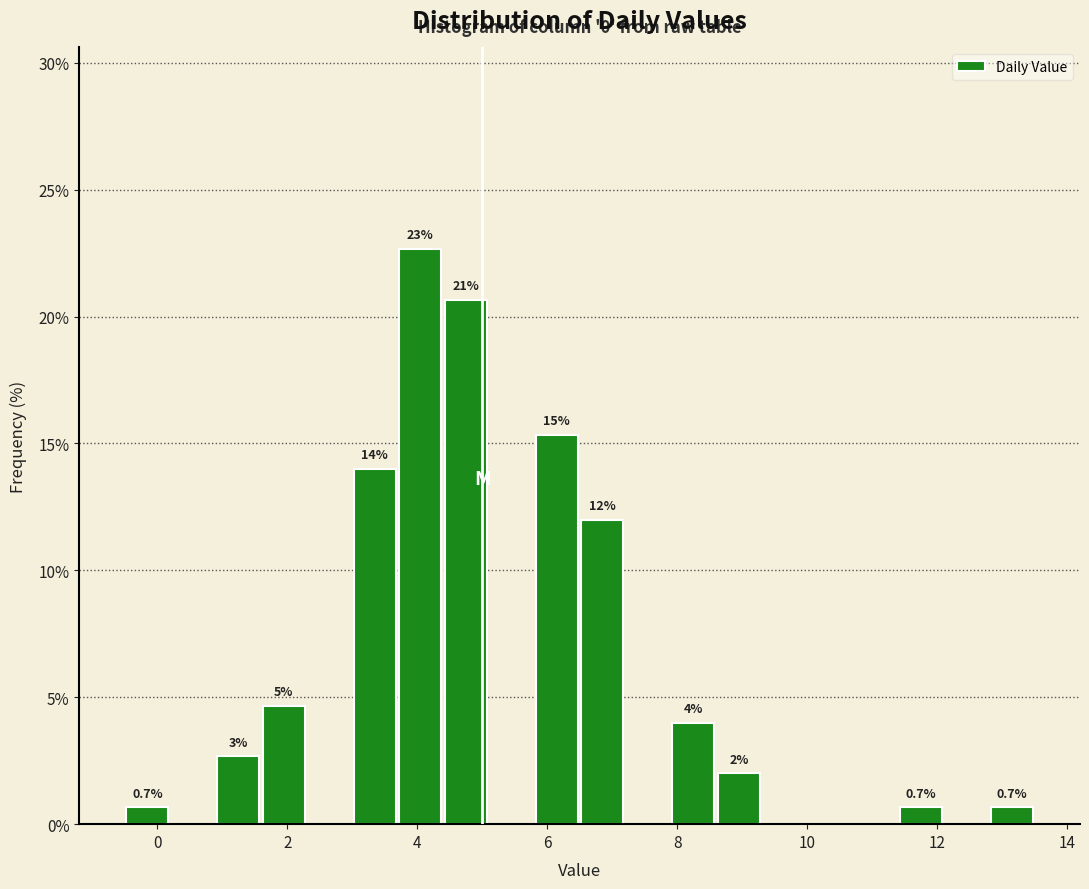

Around what value on the x-axis is the tallest bar? Give the approximate position of its centre, as read against the axis.

4.0